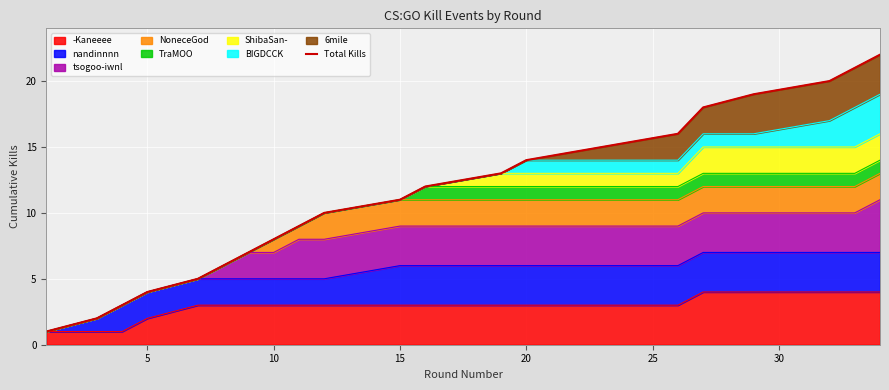

The -Kaneeee series shows 3 at 10. True or false?

True